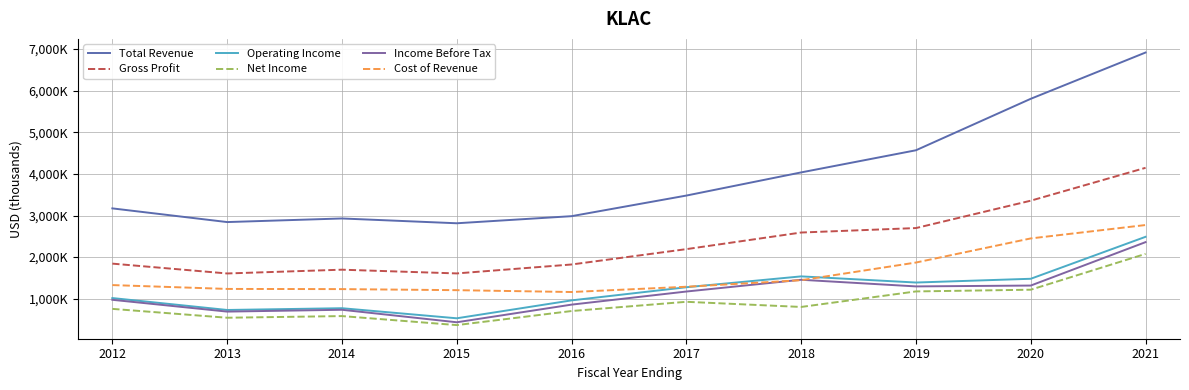

True or false: Net Income has a value of 582800 at 2014.

True